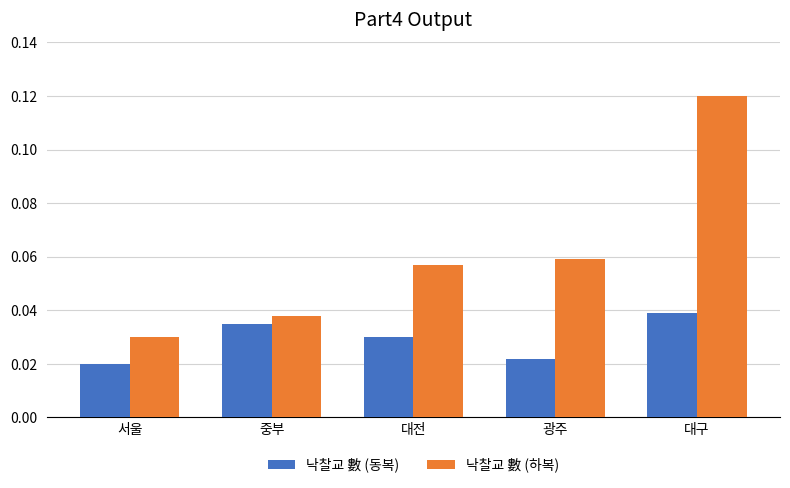

At which category is the sum across all series the highest?

대구